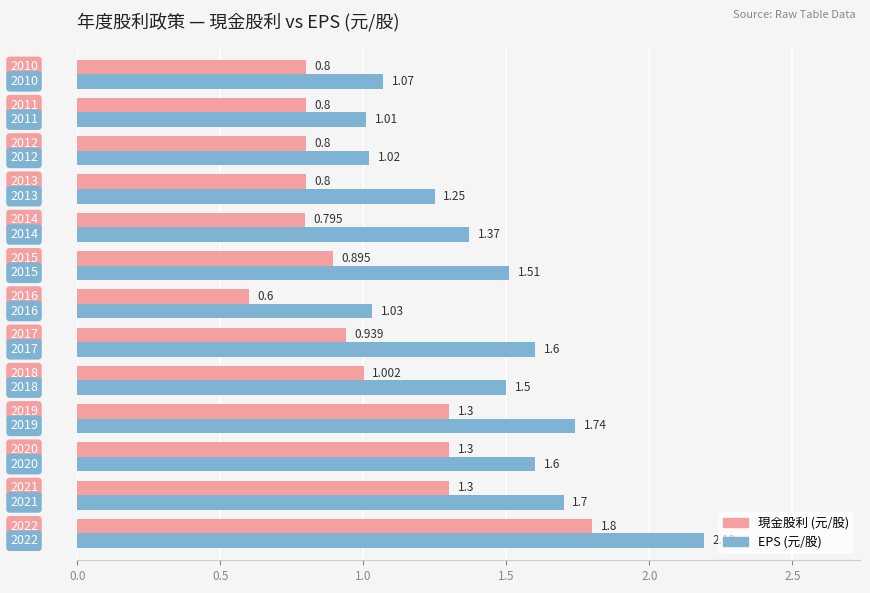

Count the number of categories in the chart.

13